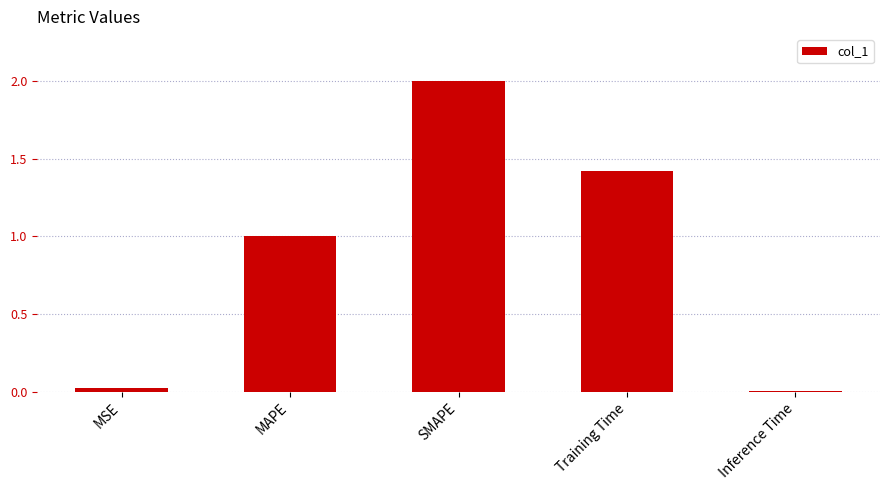

The chart shows a value of 0.0 at MSE. True or false?

True